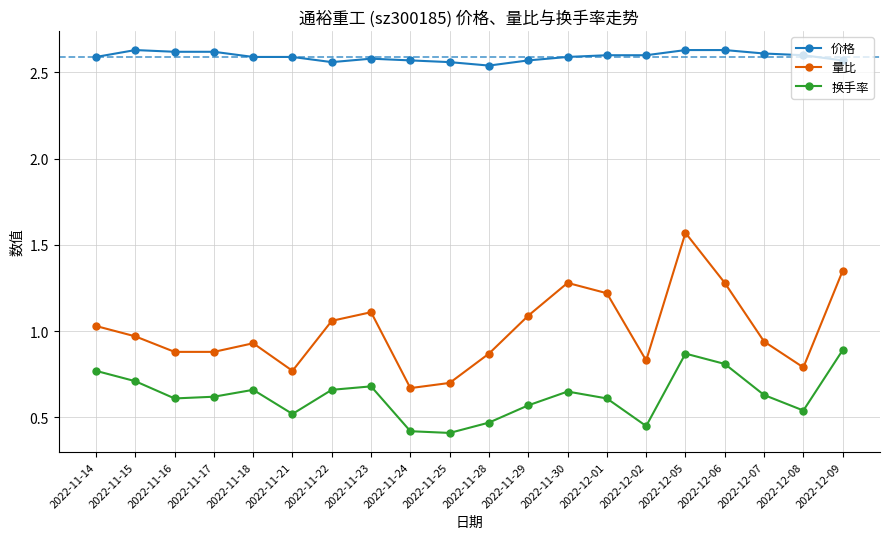

The 价格 series shows 3.6 at 2022-11-18. True or false?

False